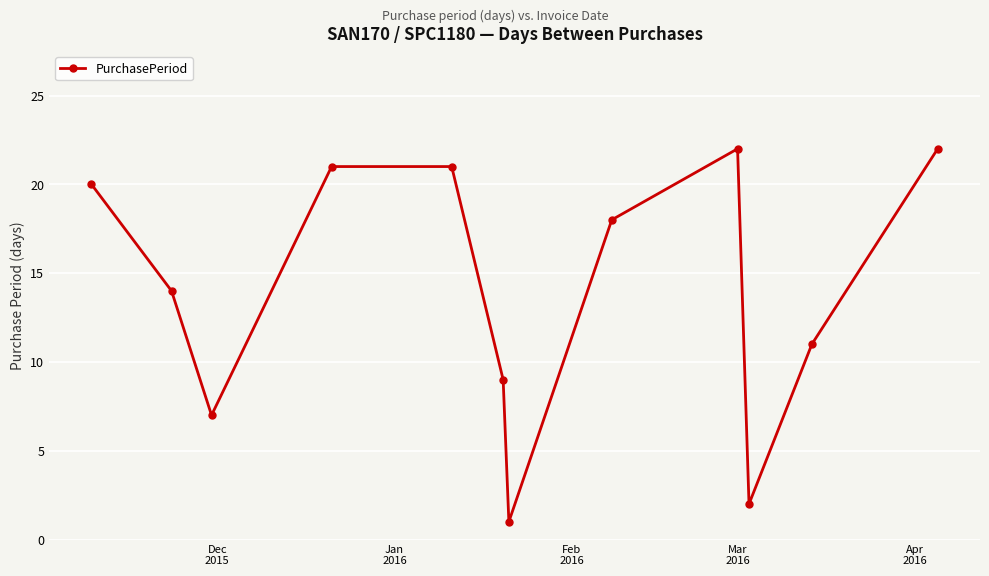

What is the difference between the maximum and minimum values?

21